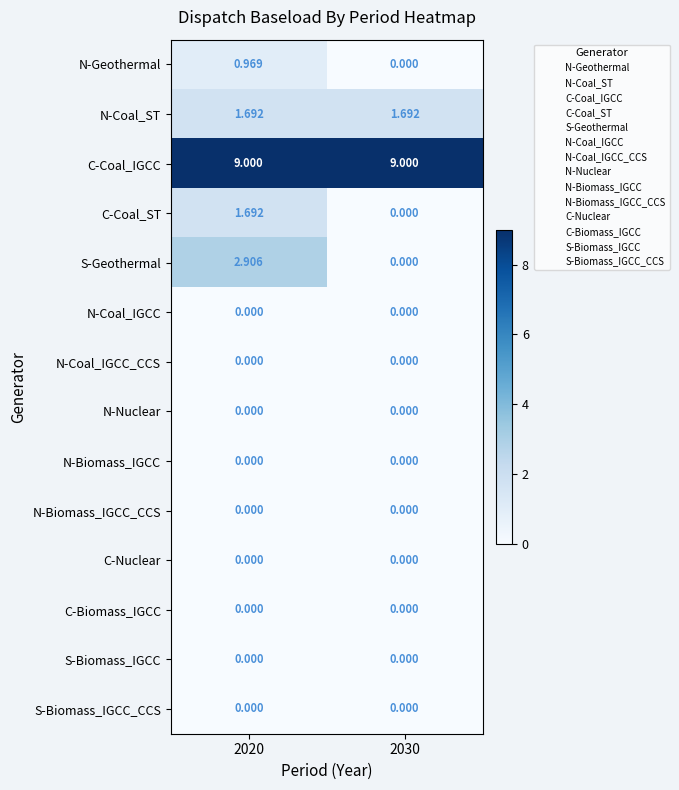

How many data points does each series have?

2